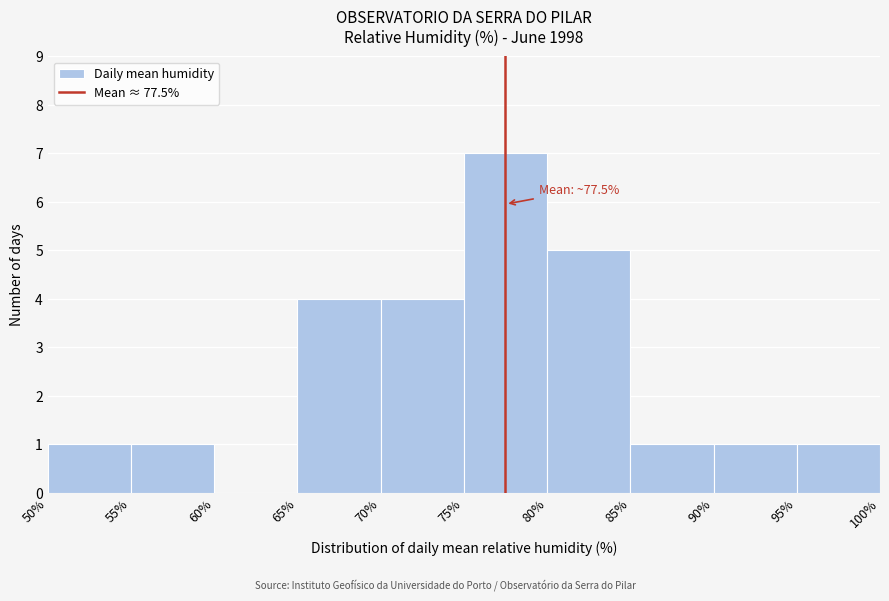

Over which range of the x-axis is the bar tallest?

75% to 80%